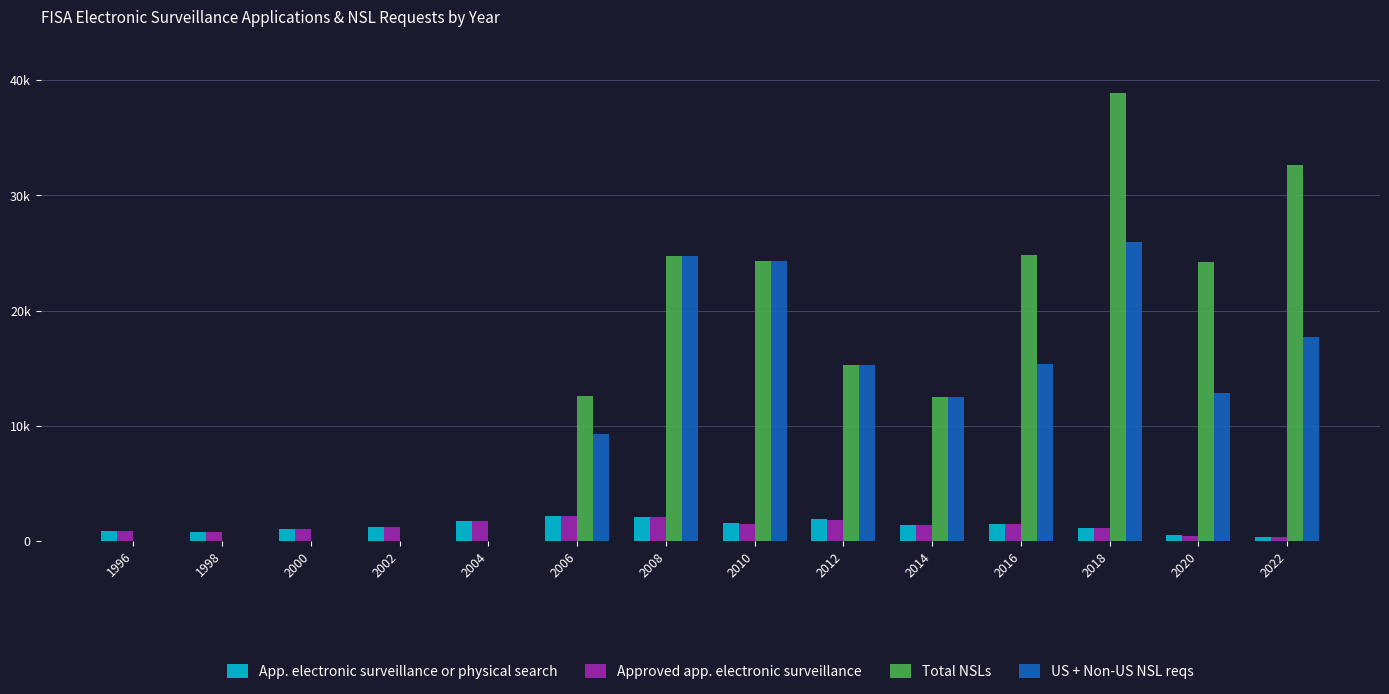

Which series has the largest range (max minus min)?

Total NSLs